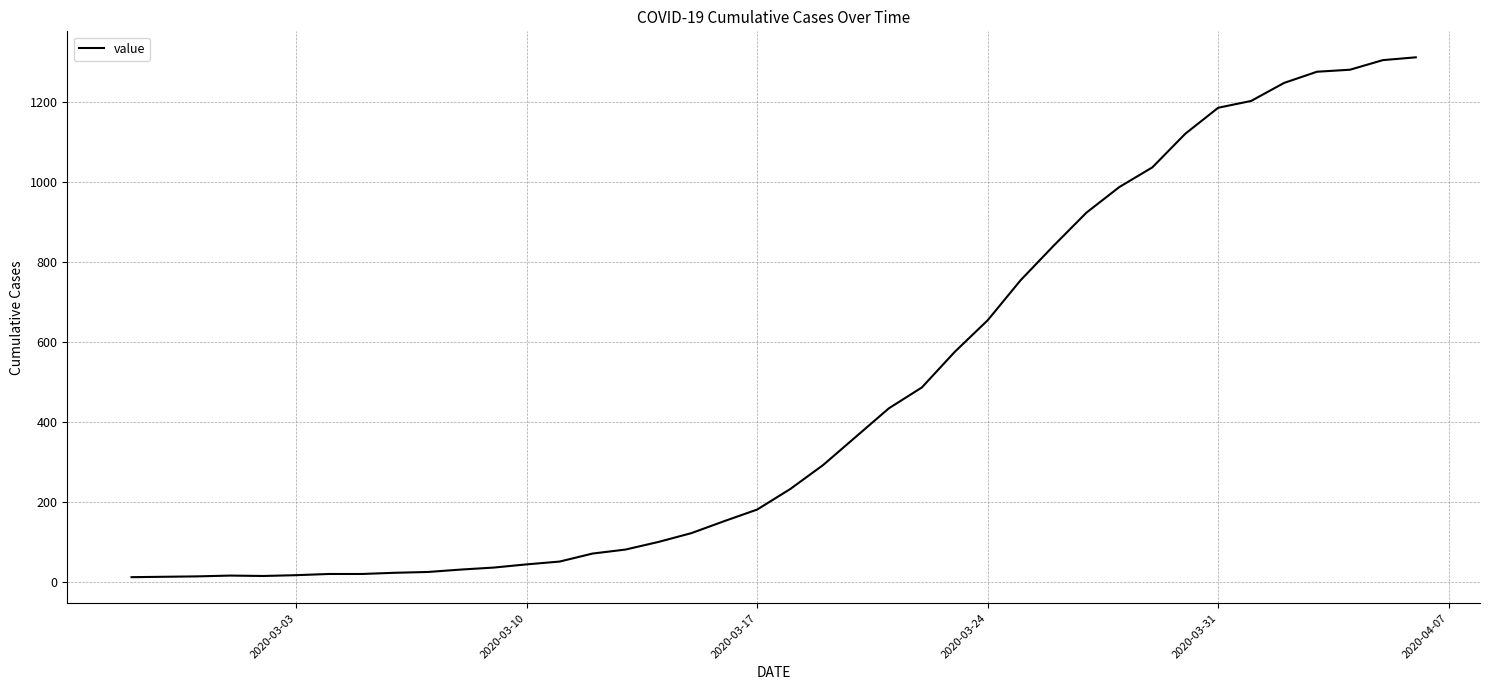

What is the difference between the maximum and minimum values?

1299